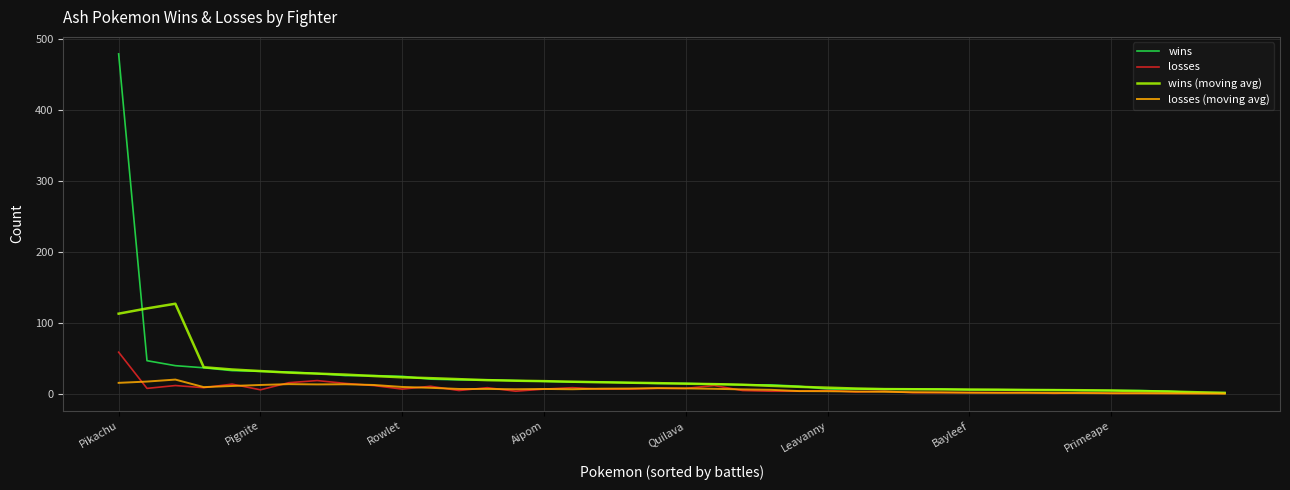

List the series in order of their peak value, lowest first.

losses (moving avg), losses, wins (moving avg), wins